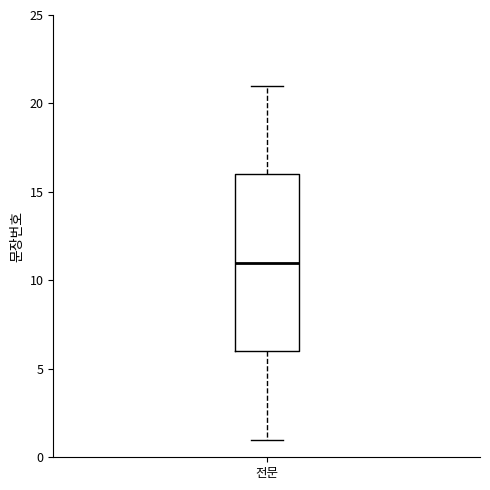

Transcribe this box plot: give where the median line is, the range the box spans, and where the two whiskers end, as read against the y-axis. The values are not printed on the chart, so give them approximately, as read against the axis.

median 11, box 6 to 16, whiskers 1 to 21